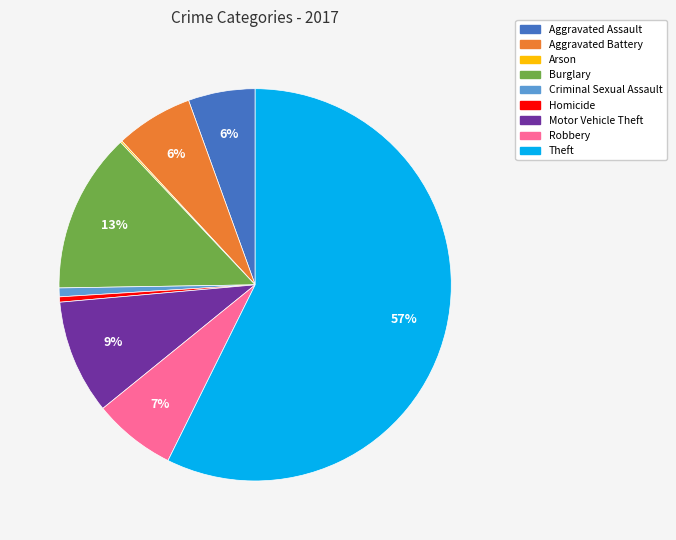

To the nearest percent, what portion does Burglary represent?

13%